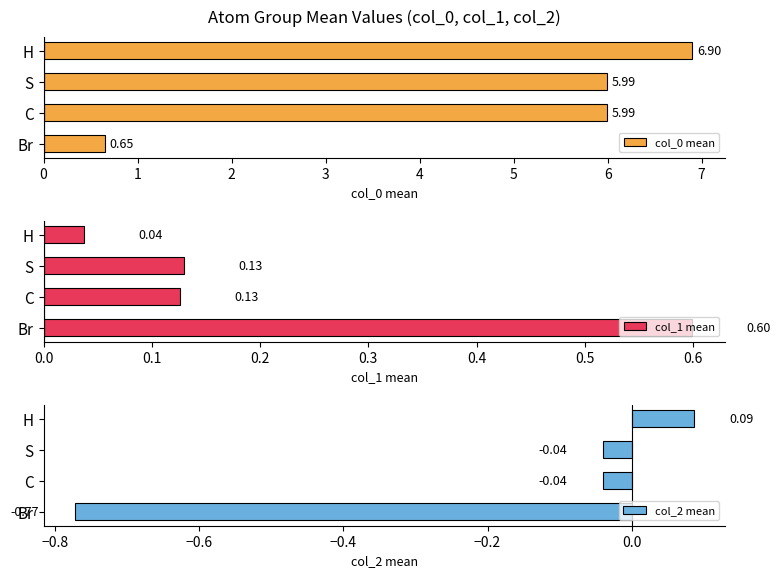

What is the difference between the col_0 mean values at H and Br?

6.2